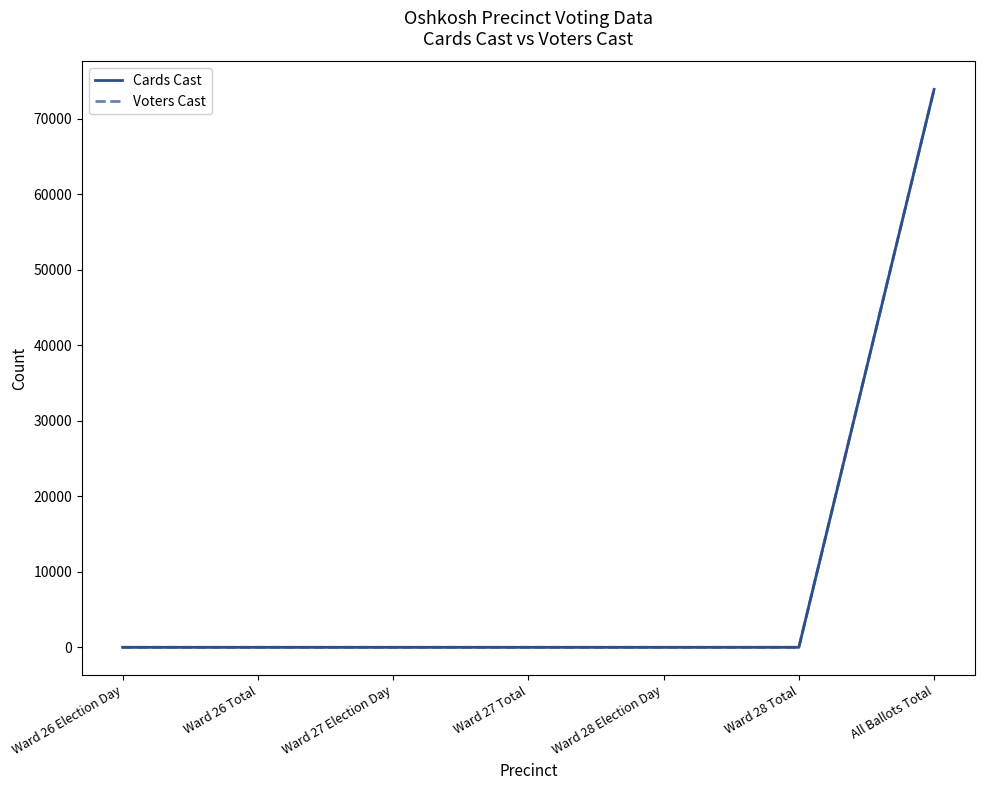

Which series has the largest total across all categories?

Cards Cast